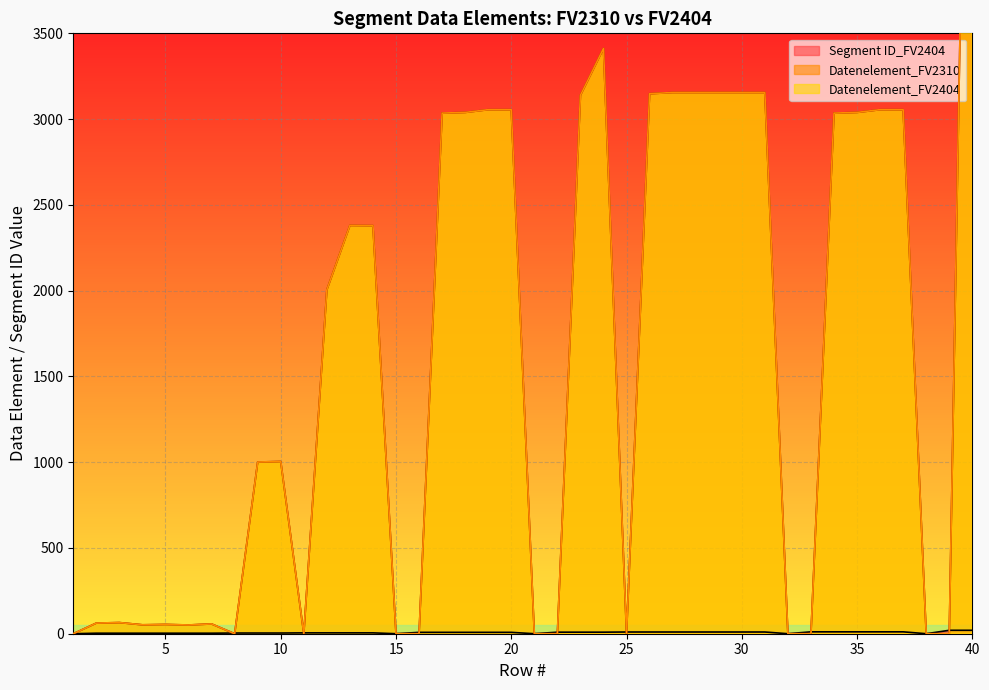

Which series has the widest spread of values?

Datenelement_FV2310